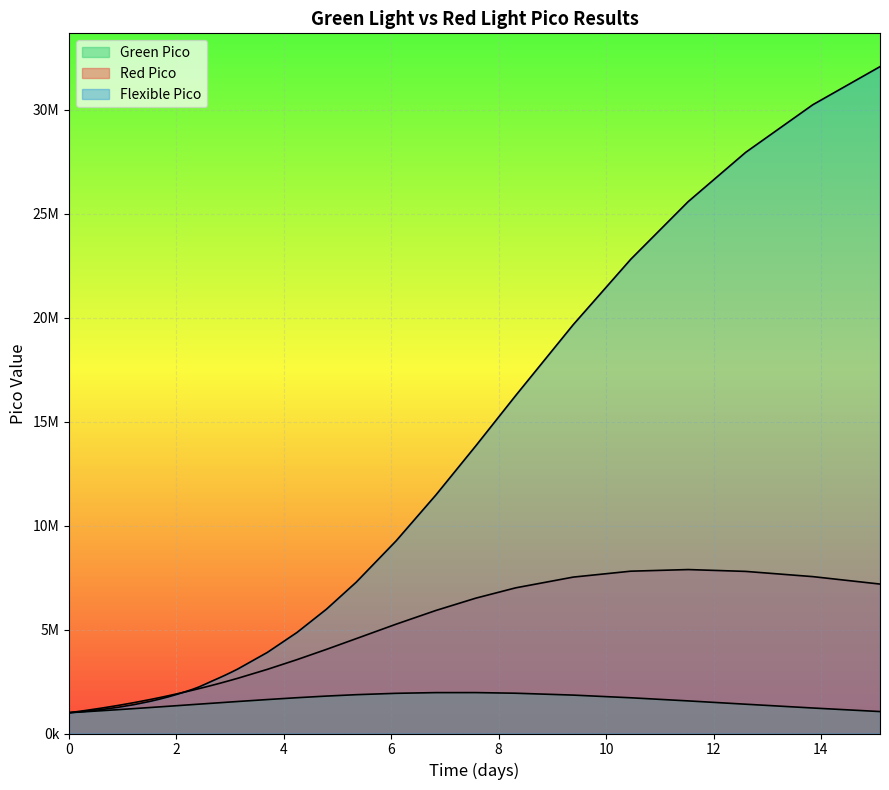

What are all the series names shown in the legend?

Green Pico, Red Pico, Flexible Pico